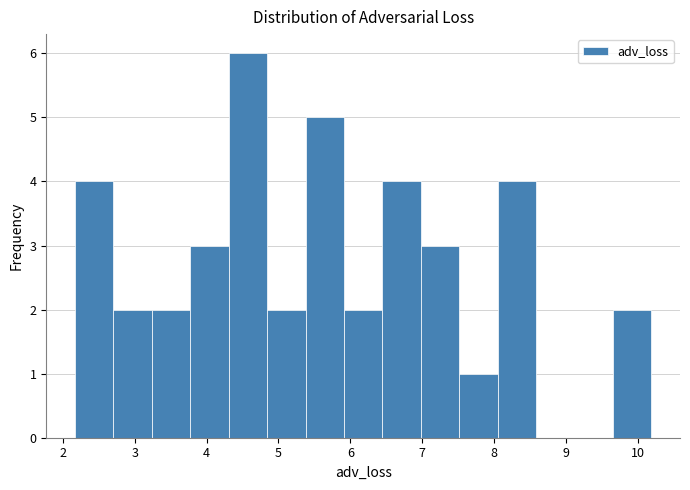

Reading left to right, transcribe this chart: for each bar, give the range it covers on the x-axis and its height. Neither the bar edges nor the heights are printed on the chart, so give them approximately, as read against the axes.

2.2 to 2.7: 4
2.7 to 3.2: 2
3.2 to 3.8: 2
3.8 to 4.3: 3
4.3 to 4.8: 6
4.8 to 5.4: 2
5.4 to 5.9: 5
5.9 to 6.4: 2
6.4 to 7.0: 4
7.0 to 7.5: 3
7.5 to 8.0: 1
8.0 to 8.6: 4
8.6 to 9.1: 0
9.1 to 9.7: 0
9.7 to 10.2: 2